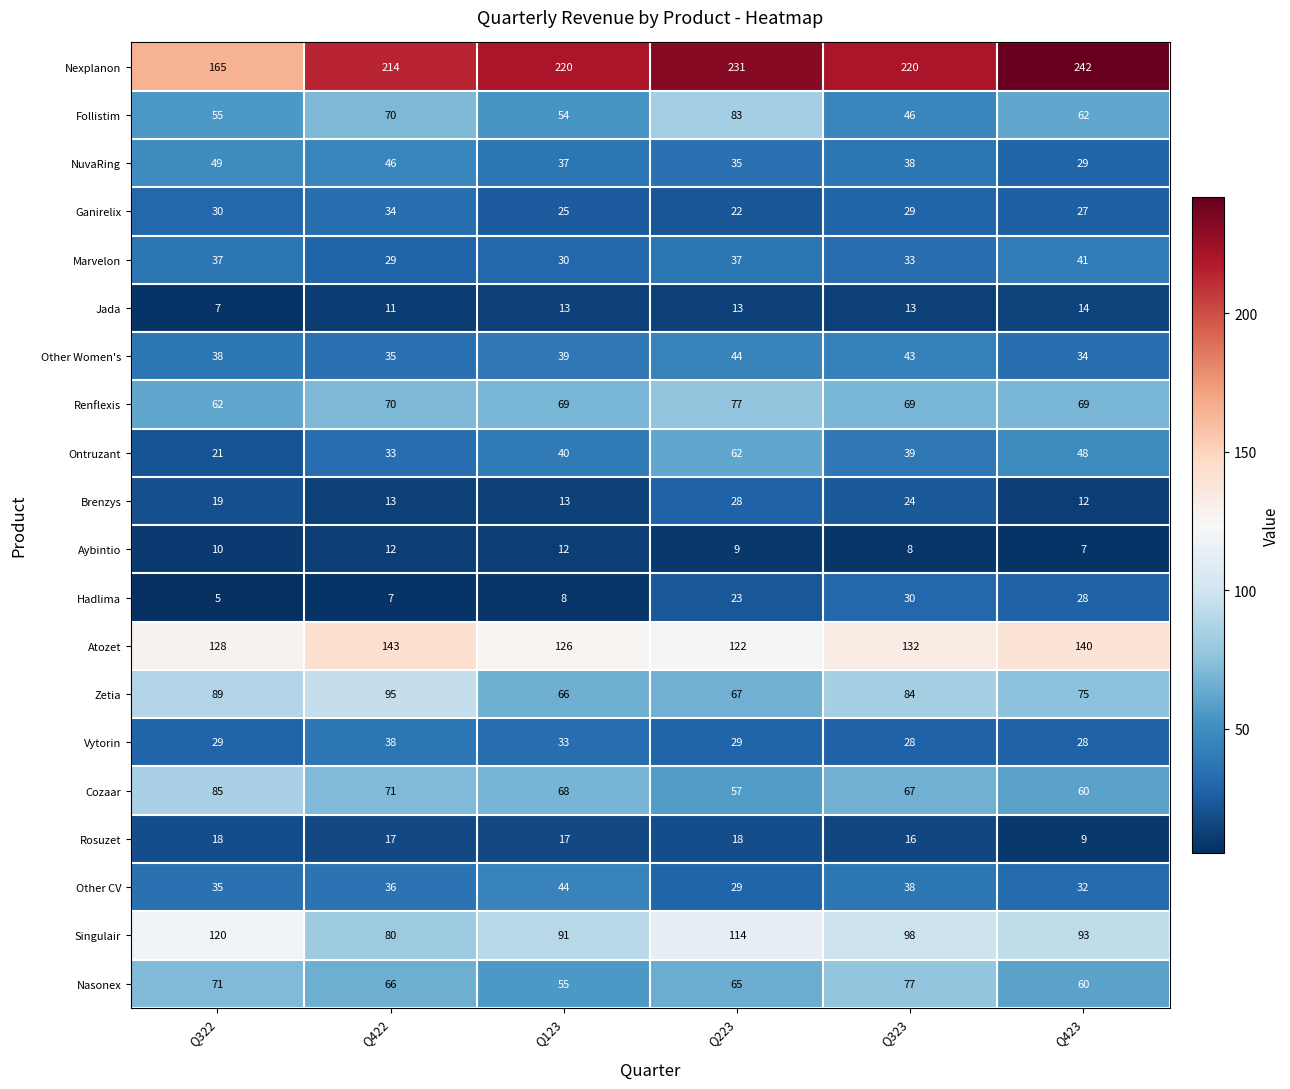

What is the difference between the Atozet values at Q422 and Q223?

21